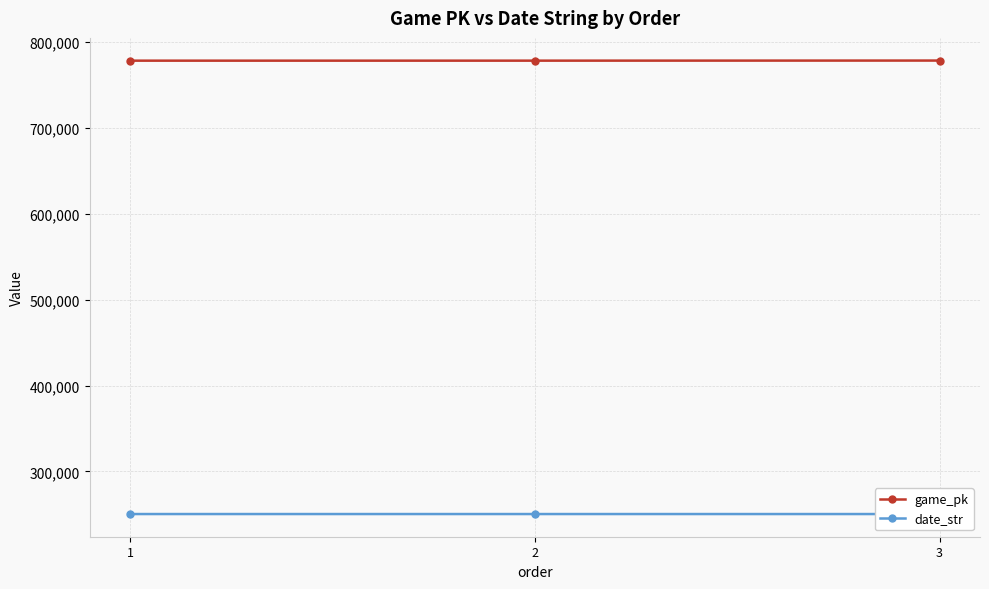

List the series in order of their overall mean, lowest first.

date_str, game_pk